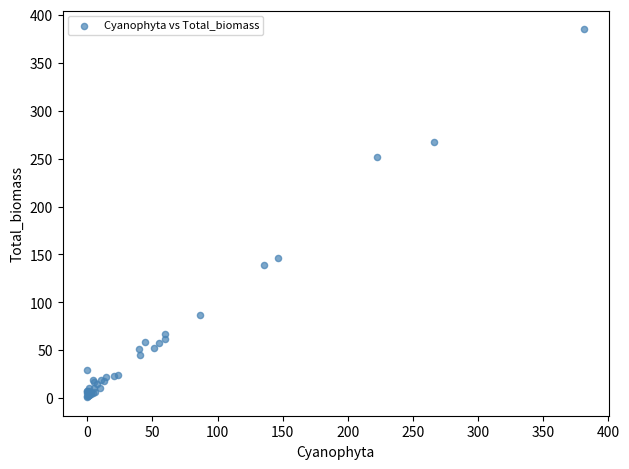

What Y value in the scatter plot is closest to 193?

146.7